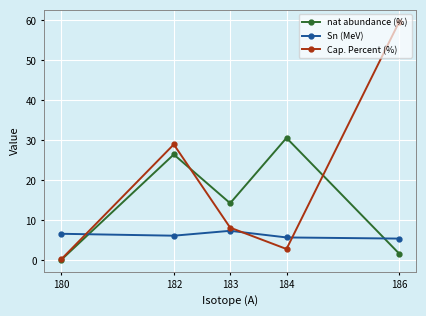

True or false: nat abundance (%) has a value of 14.3 at 183.

True